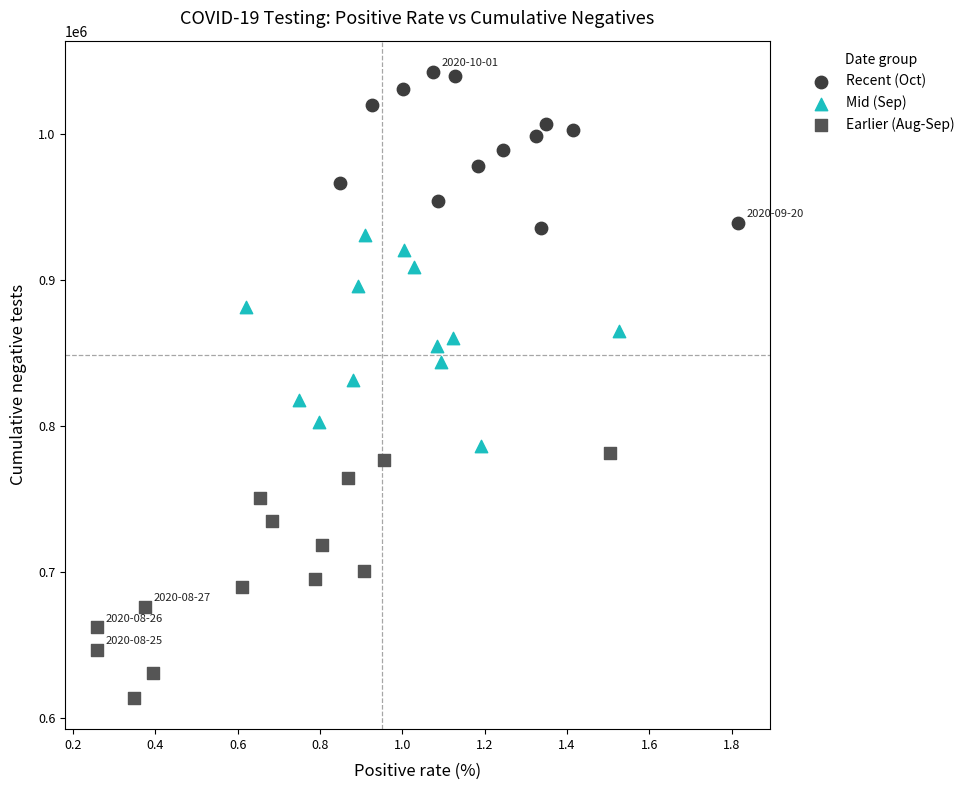

Which series reaches the maximum Y coordinate?

Recent (Oct)